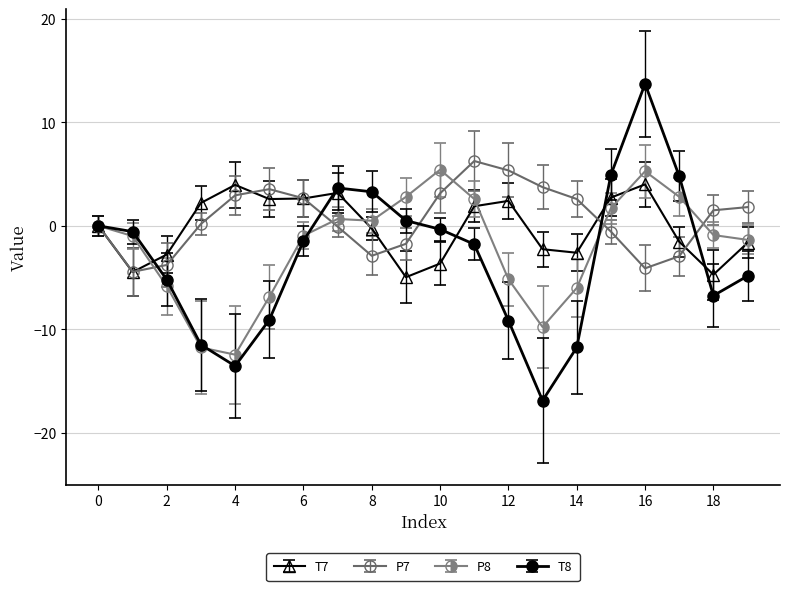

Which series has the largest range (max minus min)?

T8